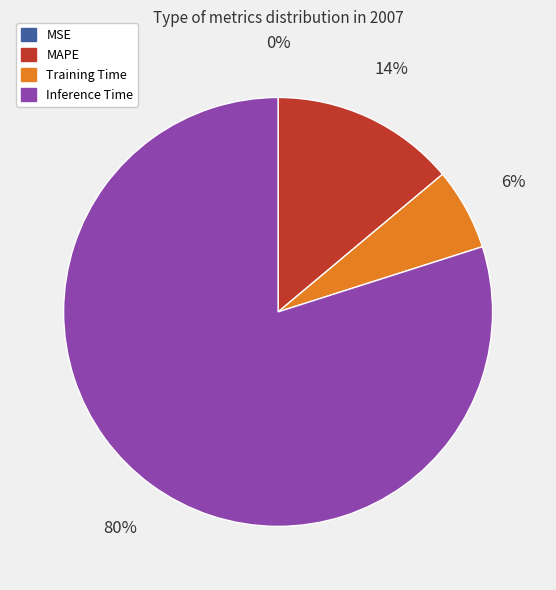

Combined, do MAPE and Training Time account for over 50%?

No